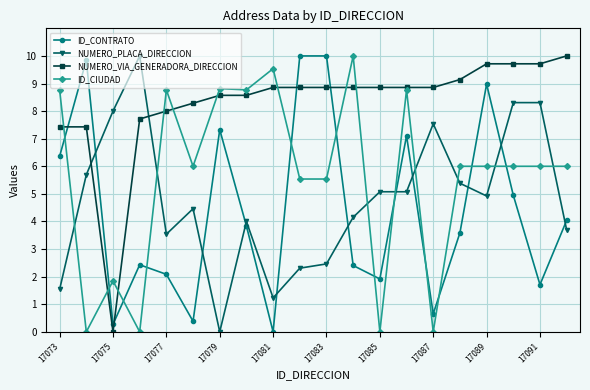

Which series has the largest total across all categories?

NUMERO_VIA_GENERADORA_DIRECCION